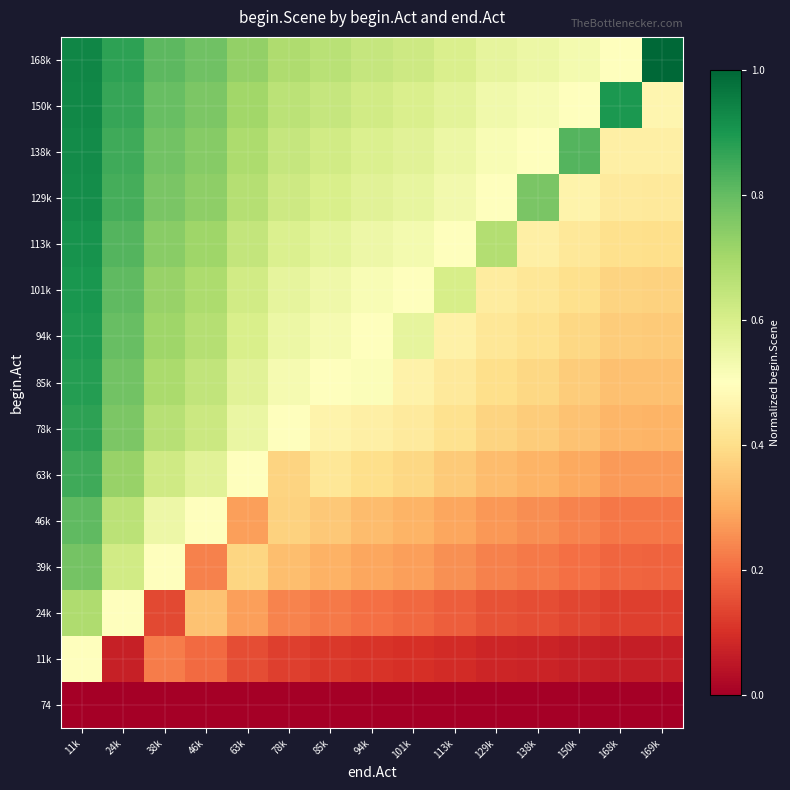

At which category does the chart reach its peak across all series?

169k